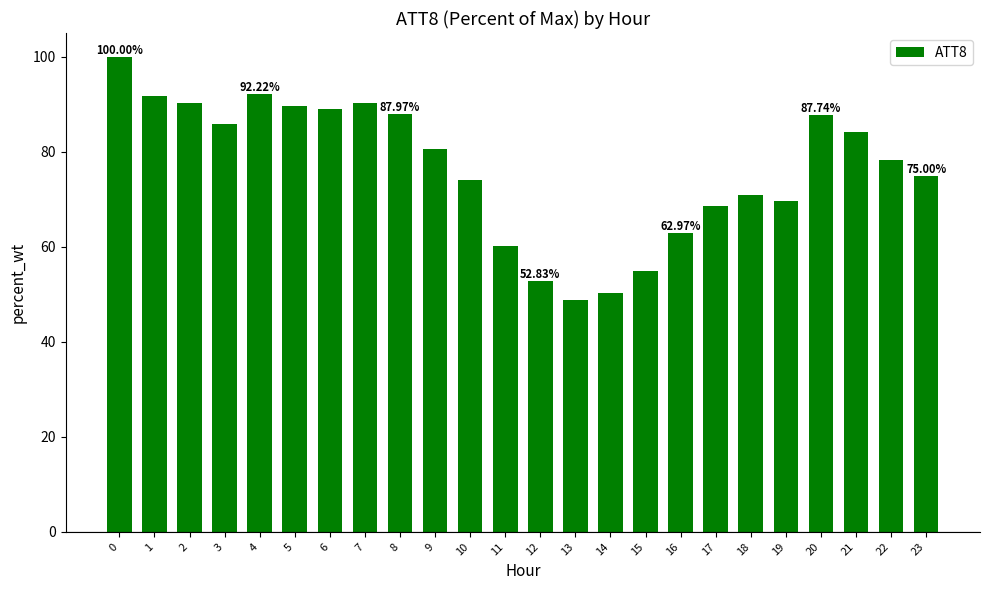

What is the difference between the maximum and minimum values?

51.2